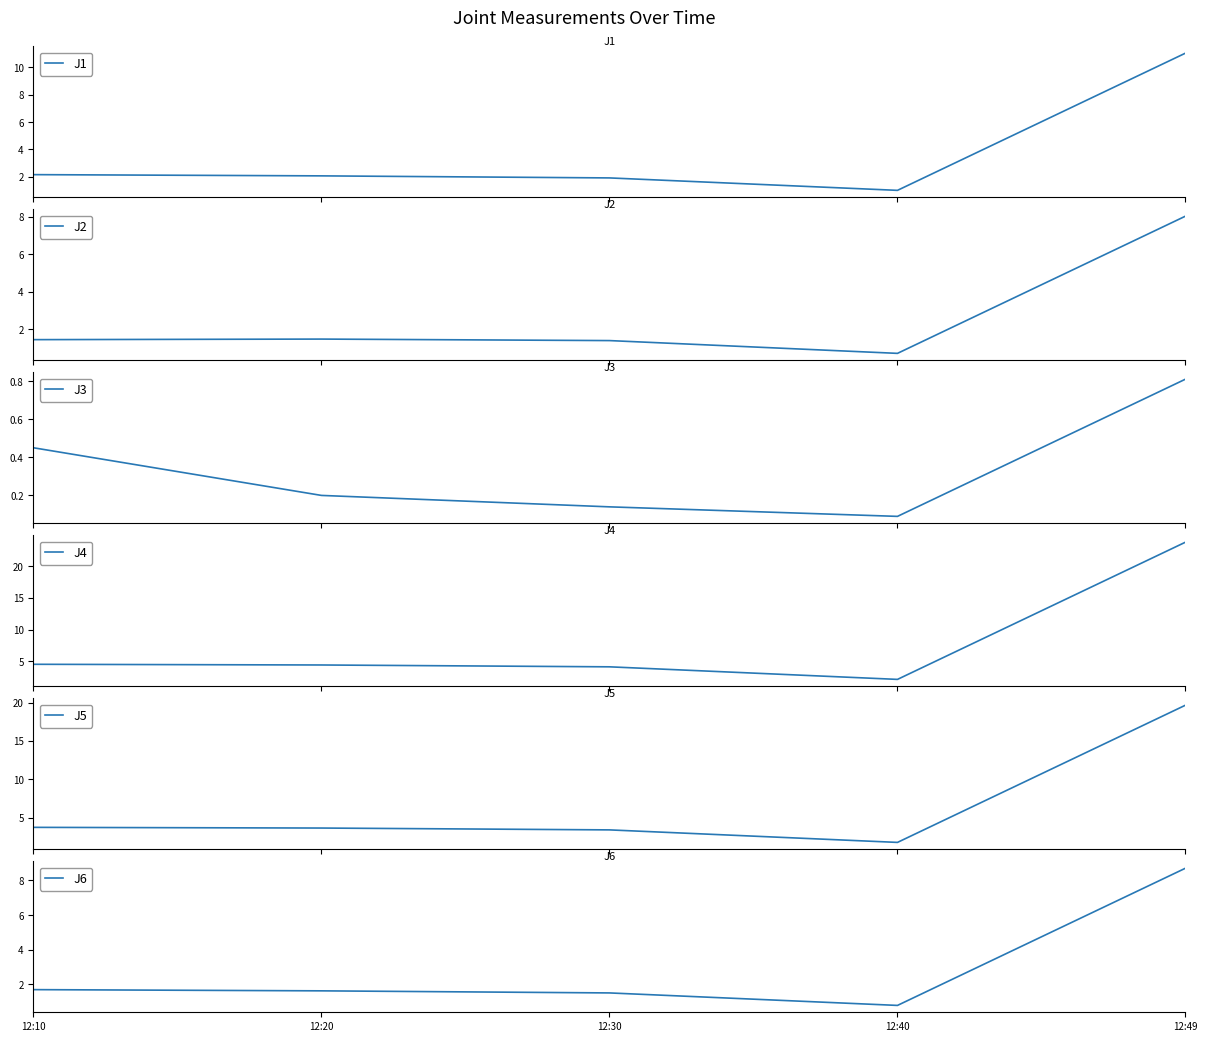

What is the difference between the second highest and second lowest values in the J5 series?

0.3